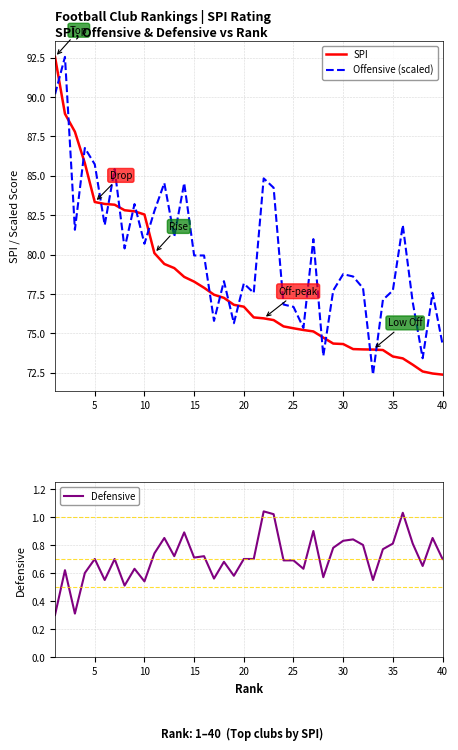

What is the smallest value displayed?

0.3